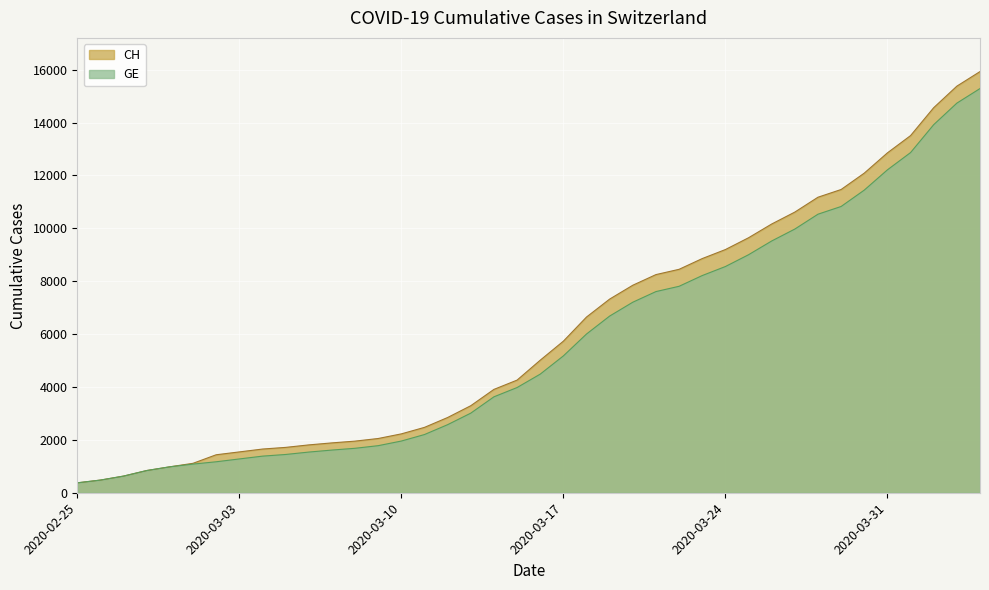

Which category has the highest value across all series?

2020-04-04